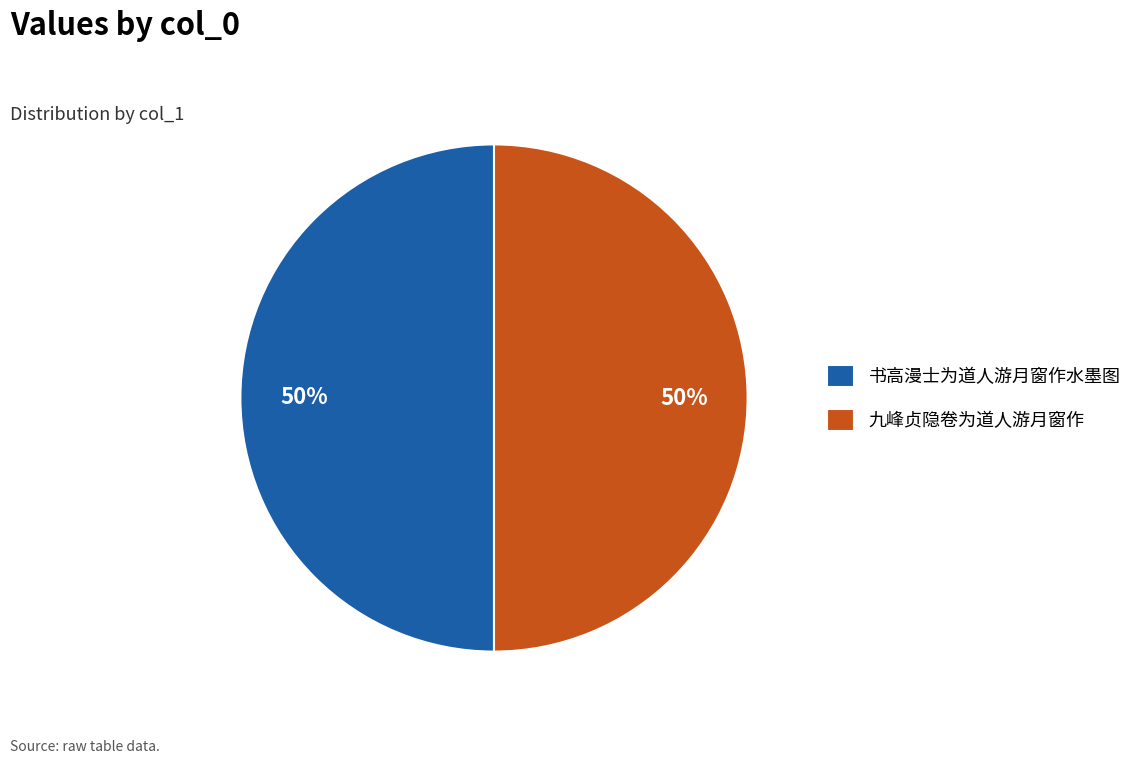

Do 书高漫士为道人游月窗作水墨图 and 九峰贞隐卷为道人游月窗作 together represent more than half of the pie?

Yes